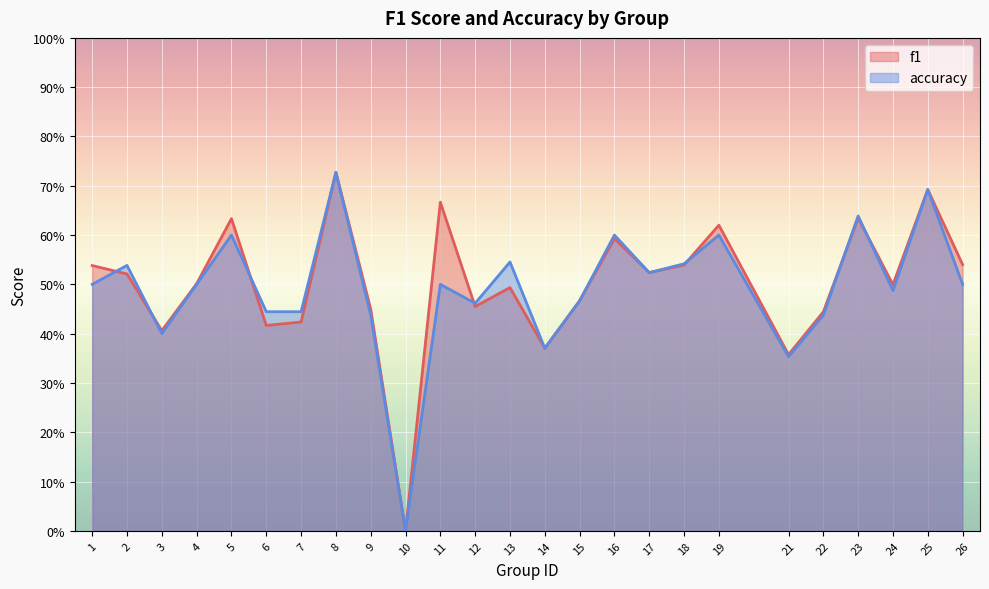

What is the spread (max minus min) of values at 11?

0.2